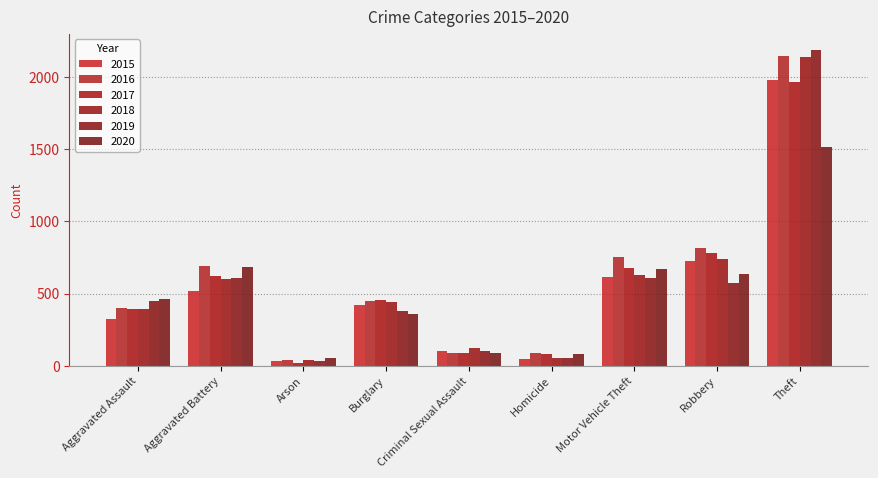

What is the label of the 4th bar from the left?

Burglary